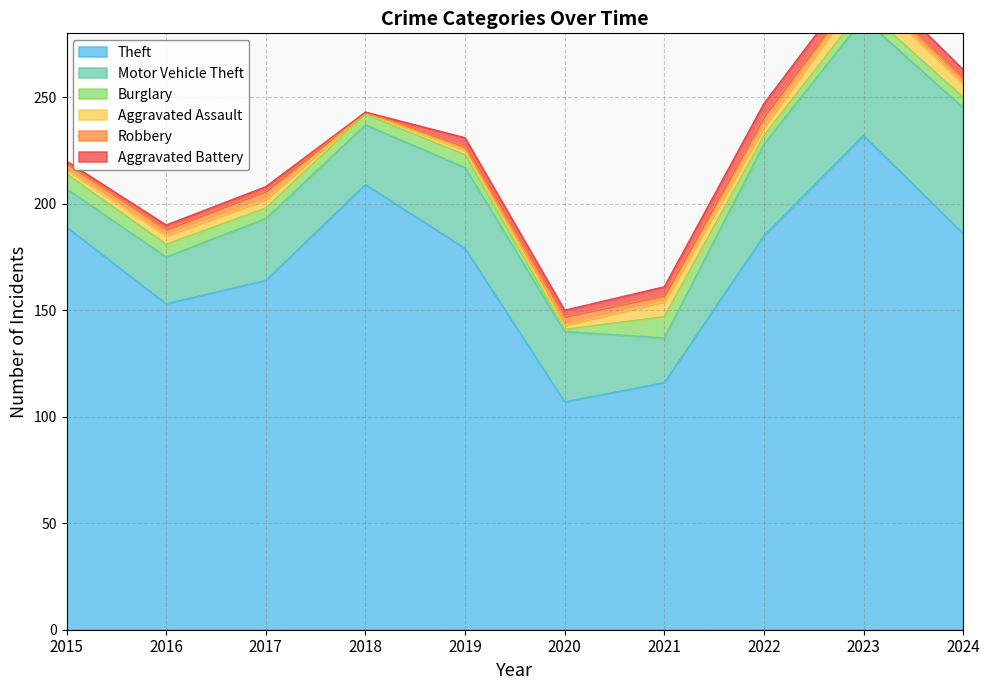

Which series has the widest spread of values?

Theft